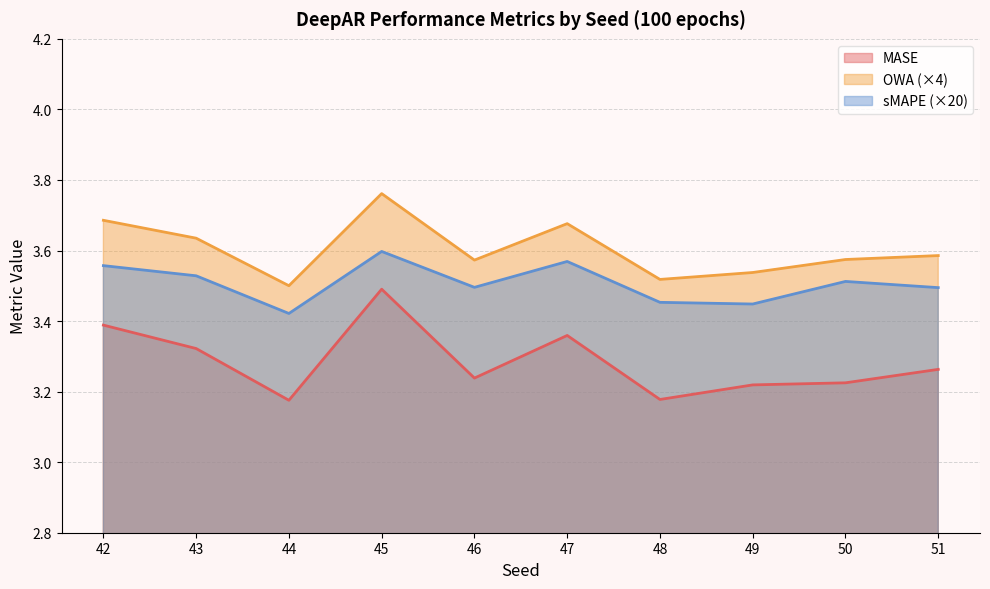

Where is the first local maximum for sMAPE?

45